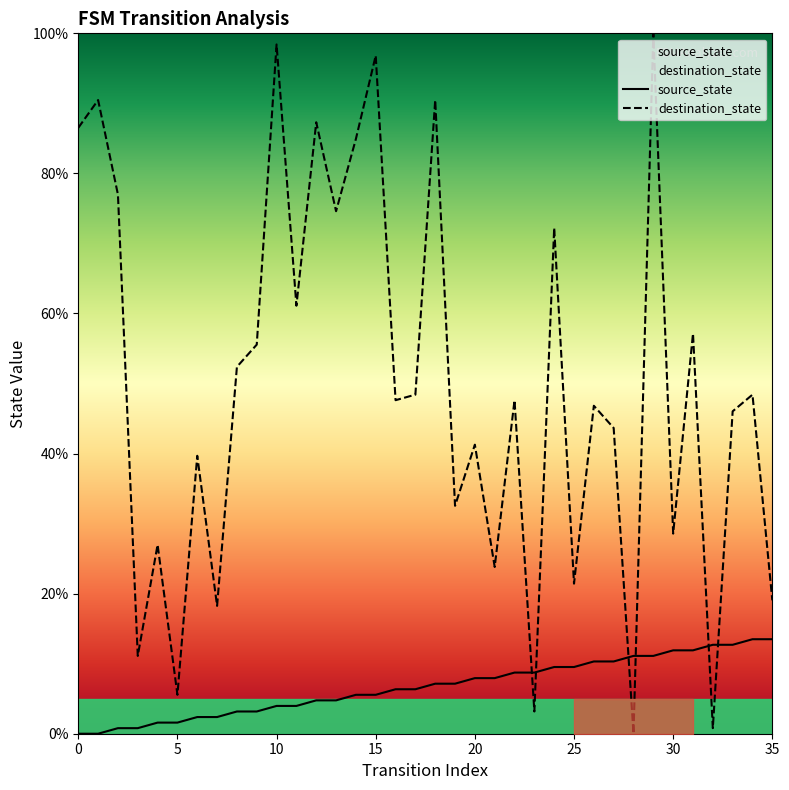

Which has a higher value, 22 or 0?

22